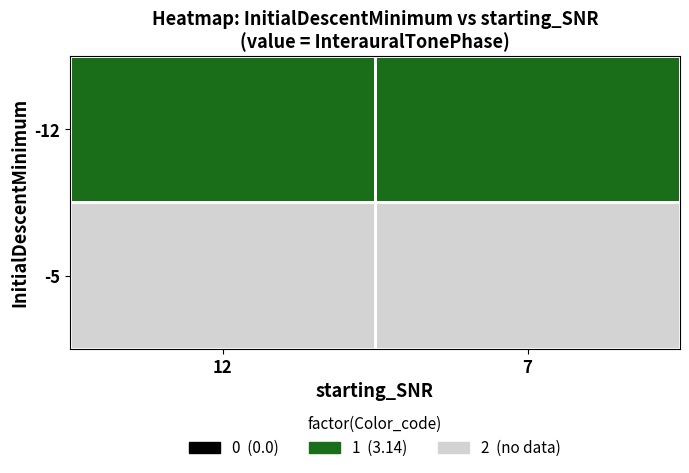

Which series has the largest range (max minus min)?

-5